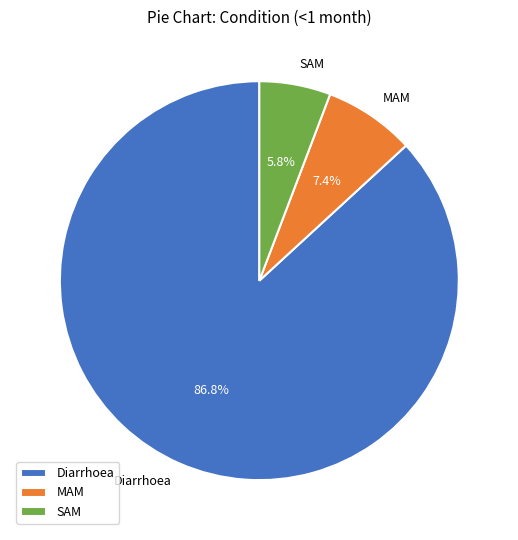

How many segments does this pie chart have?

3